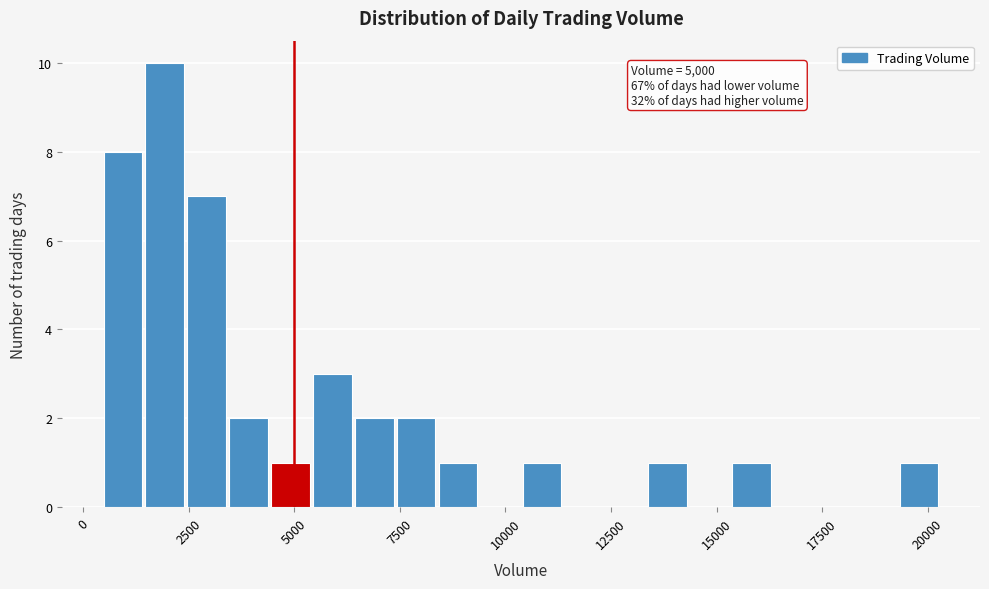

Around what value on the x-axis is the tallest bar? Give the approximate position of its centre, as read against the axis.

2000